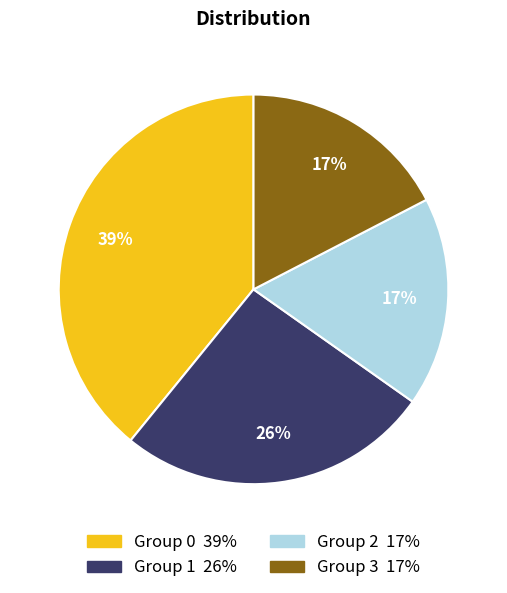

To the nearest percent, what is the difference between the largest and smallest slice percentages?

22%